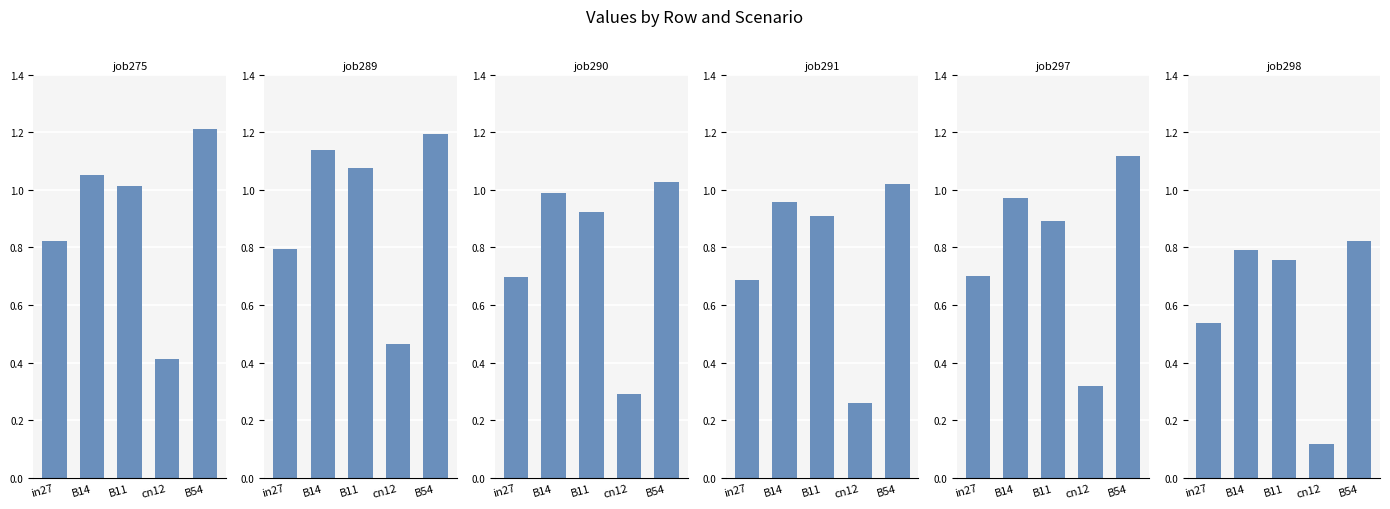

Reading right to left, extract all data points from this chart.

job275_scenario0_520: B54=1.2	cn12=0.4	B11=1.0	B14=1.1	in27=0.8
job289_scenario2_549: B54=1.2	cn12=0.5	B11=1.1	B14=1.1	in27=0.8
job290_scenario0_552: B54=1.0	cn12=0.3	B11=0.9	B14=1.0	in27=0.7
job291_scenario0_556: B54=1.0	cn12=0.3	B11=0.9	B14=1.0	in27=0.7
job297_scenario1_570: B54=1.1	cn12=0.3	B11=0.9	B14=1.0	in27=0.7
job298_scenario0_571: B54=0.8	cn12=0.1	B11=0.8	B14=0.8	in27=0.5